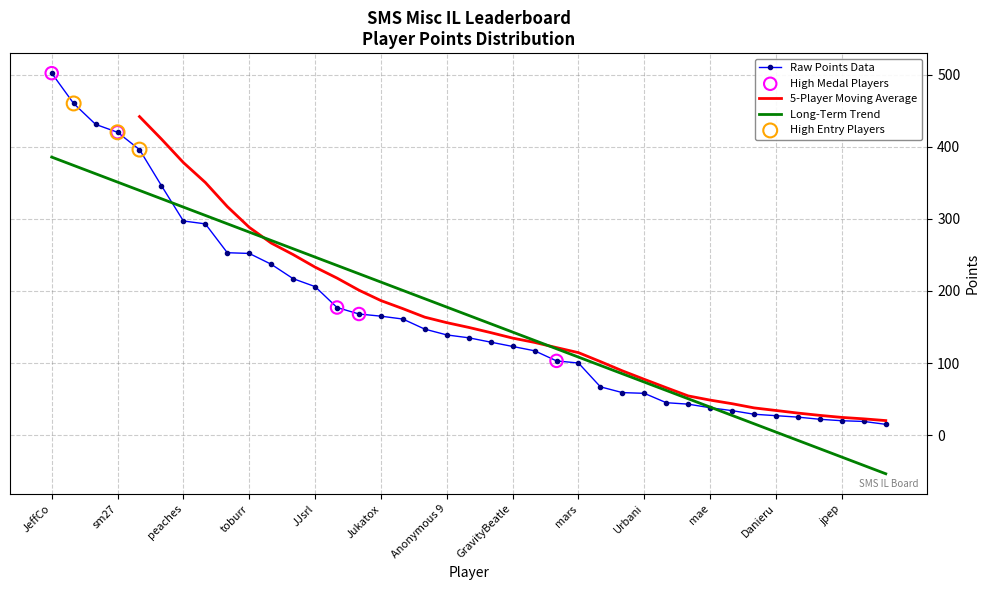

True or false: Raw Points Data has a value of 491.1 at peaches.

False